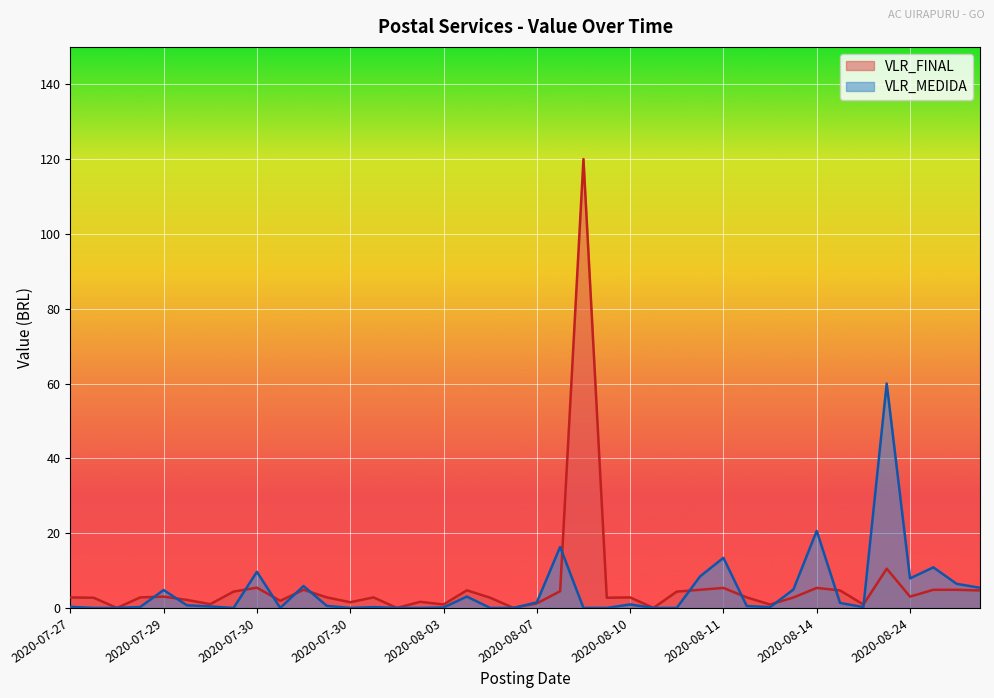

What is the difference between the second highest and minimum values in the VLR_MEDIDA series?

20.6